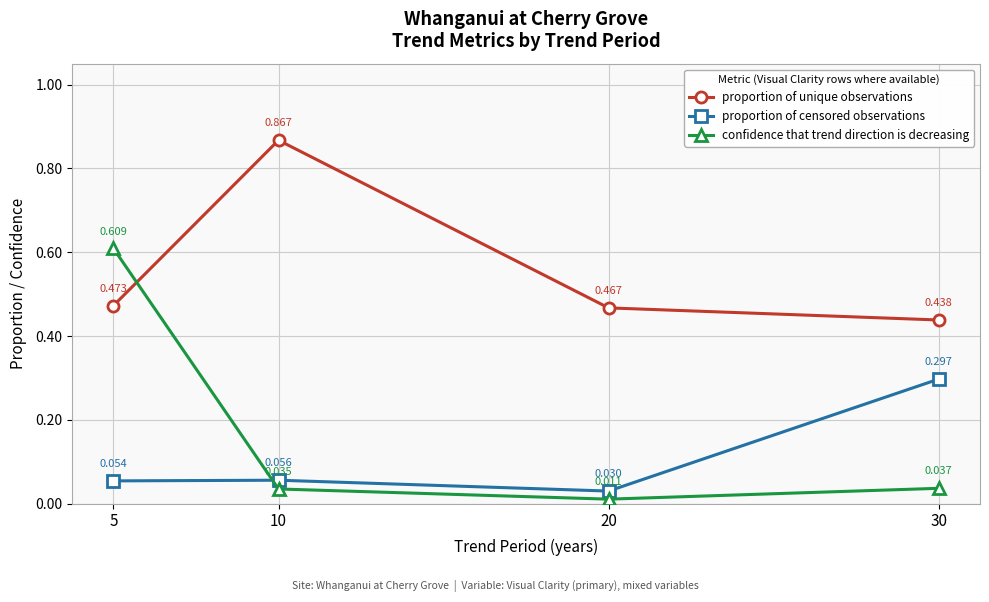

Which series has the widest spread of values?

confidence that trend direction is decreasing